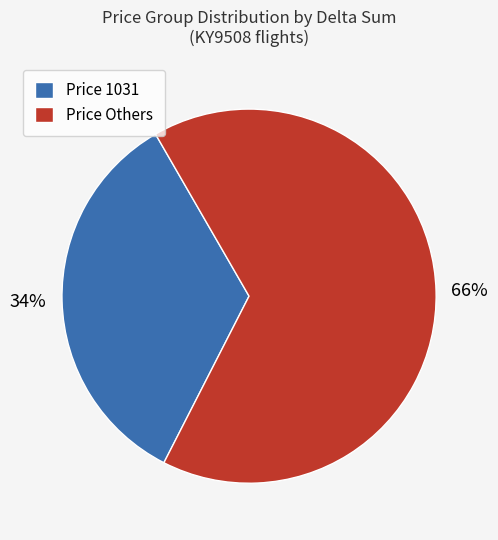

Approximately how many times larger is the value at Price Others compared to Price 1031?

1.9